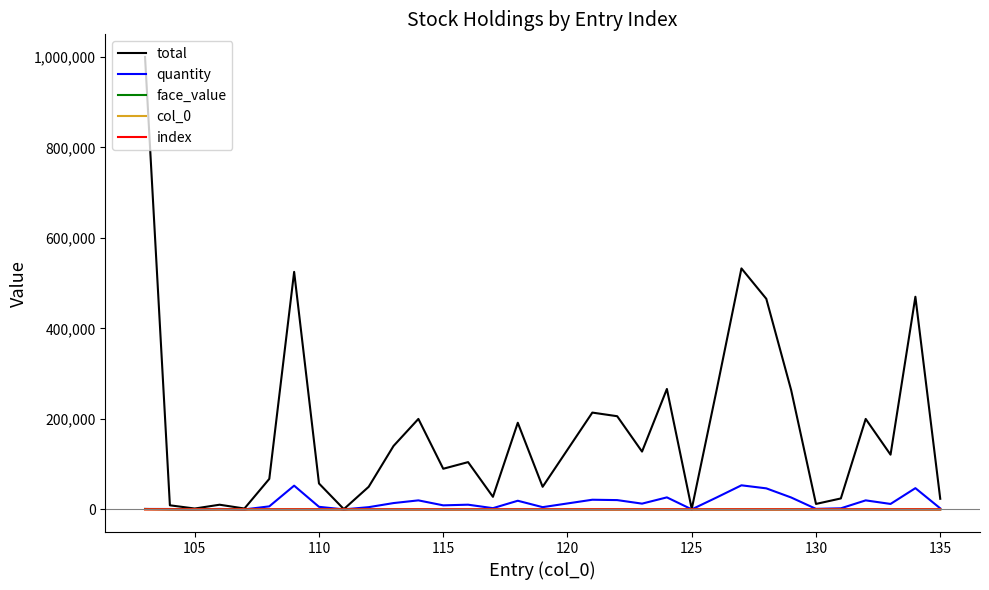

Does the chart have visible grid lines?

No